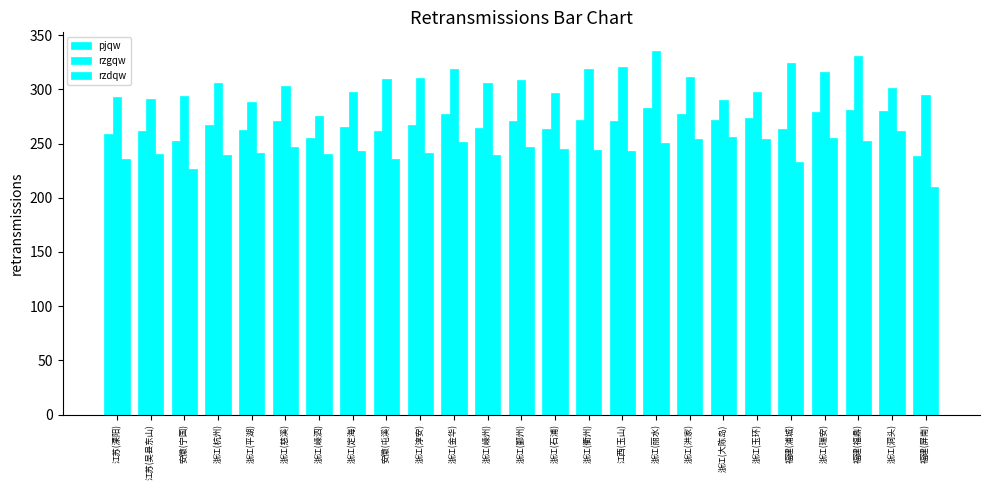

Rank the series by their maximum value, from lowest to highest.

rzdqw, pjqw, rzgqw